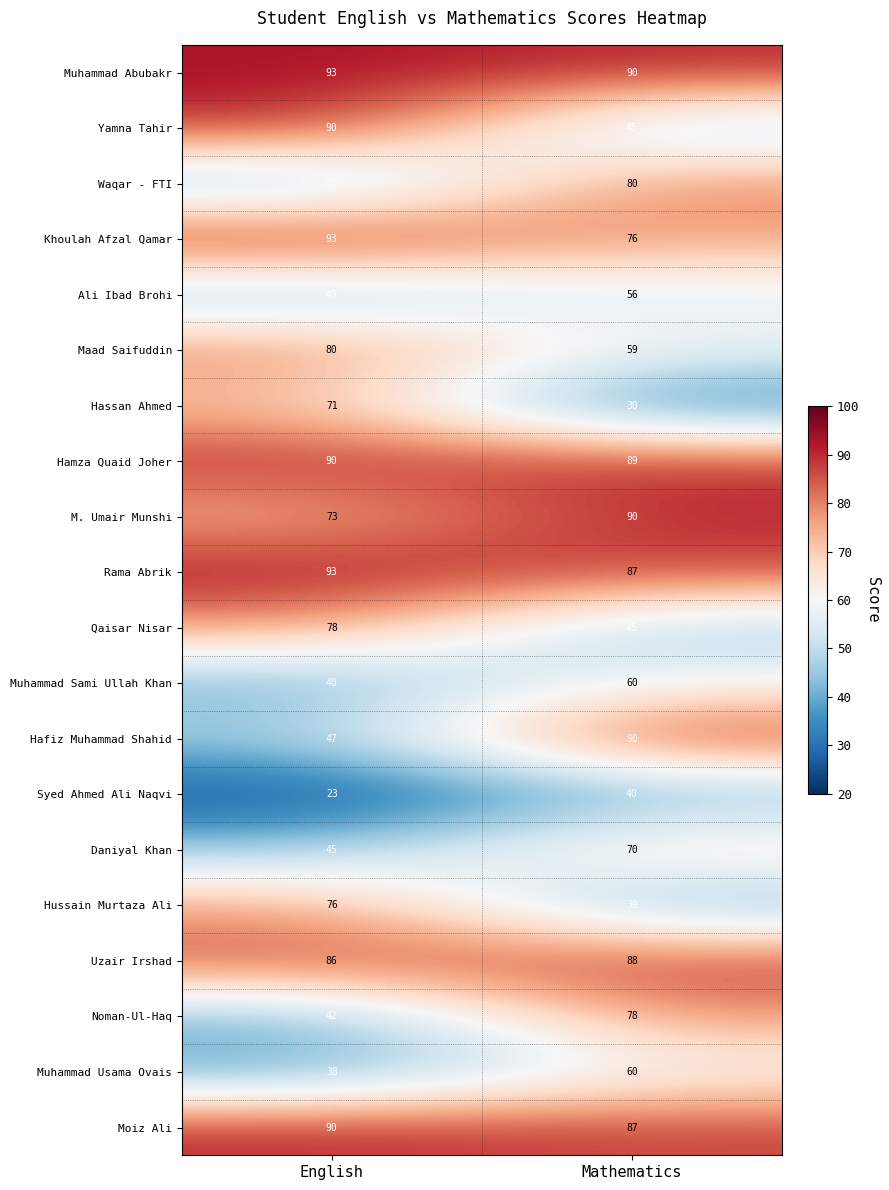

What is the average value of the Muhammad Sami Ullah Khan series?

50